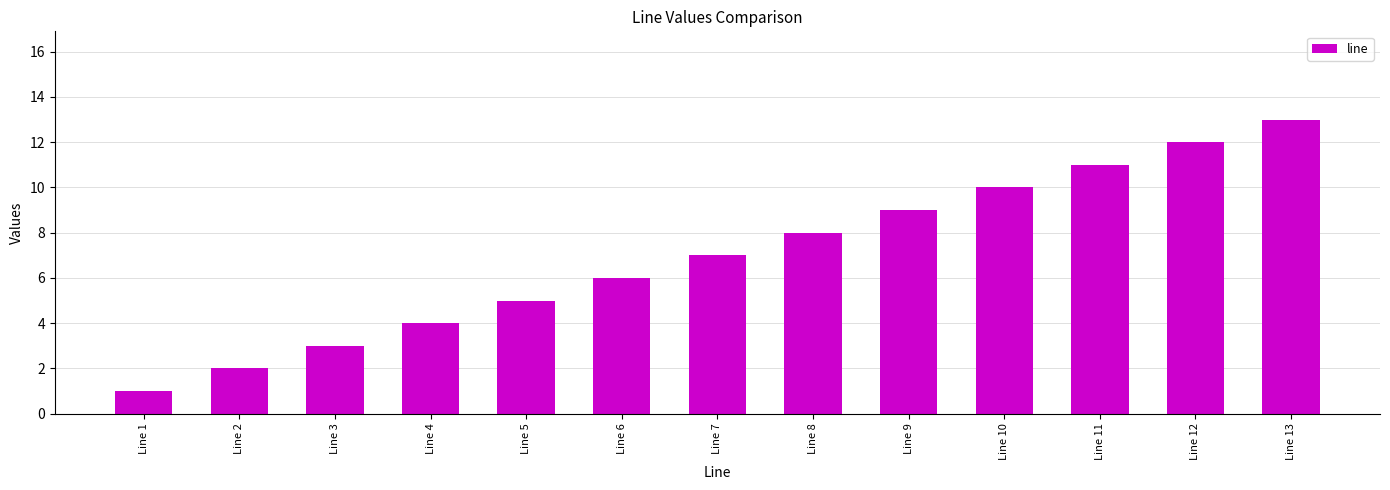

What is the difference between the second highest and second lowest values?

10